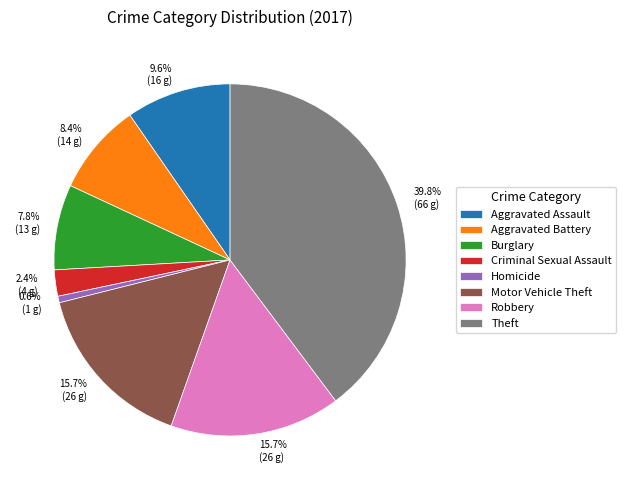

Which category has the smallest portion of the pie?

Homicide